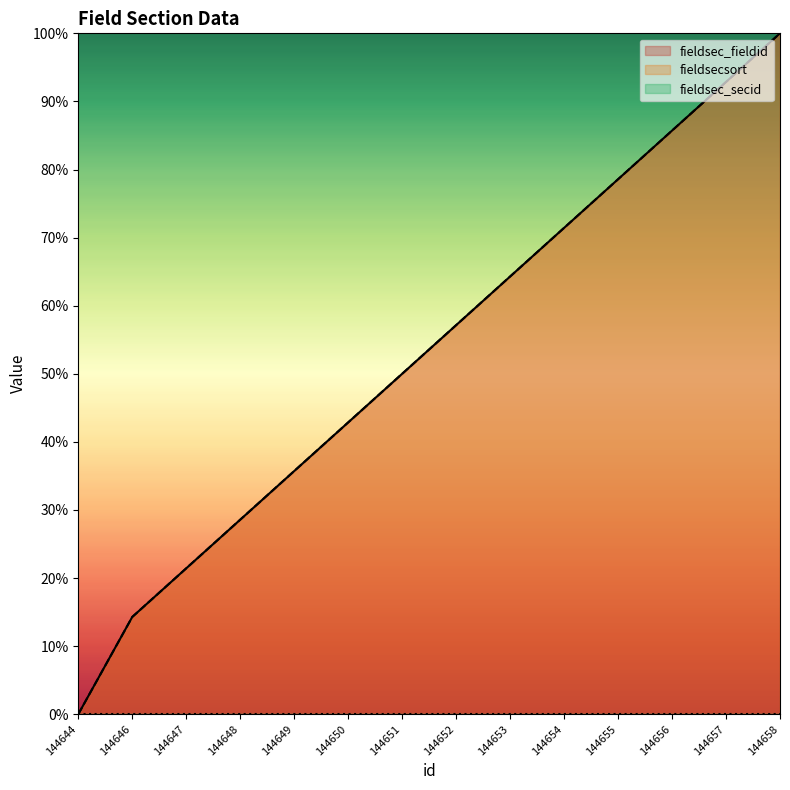

Rank the categories by fieldsecsort value from lowest to highest.

144644, 144646, 144647, 144648, 144649, 144650, 144651, 144652, 144653, 144654, 144655, 144656, 144657, 144658